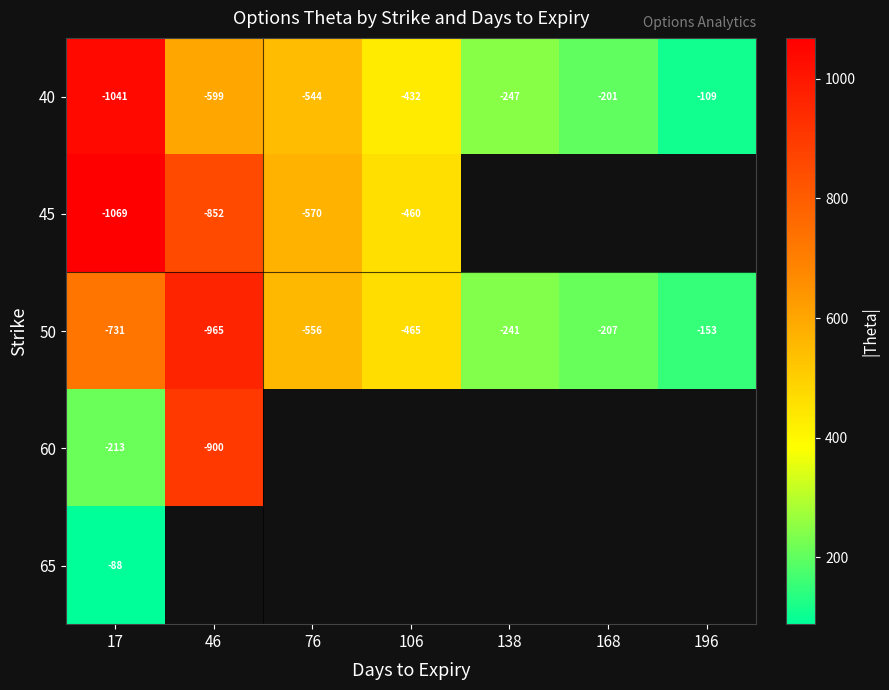

At which category does the chart reach its peak across all series?

17